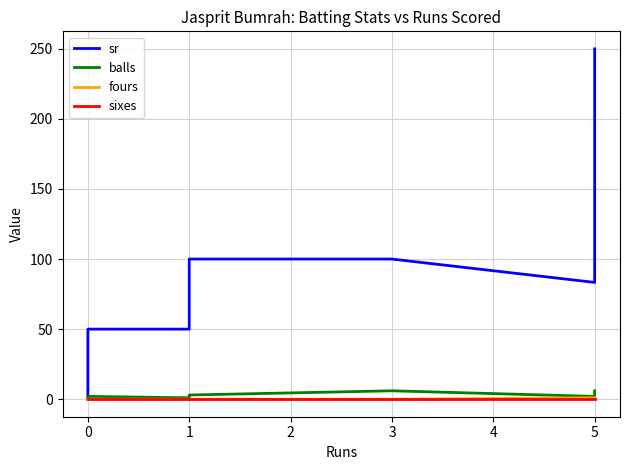

How many times do balls and sr cross each other?

1